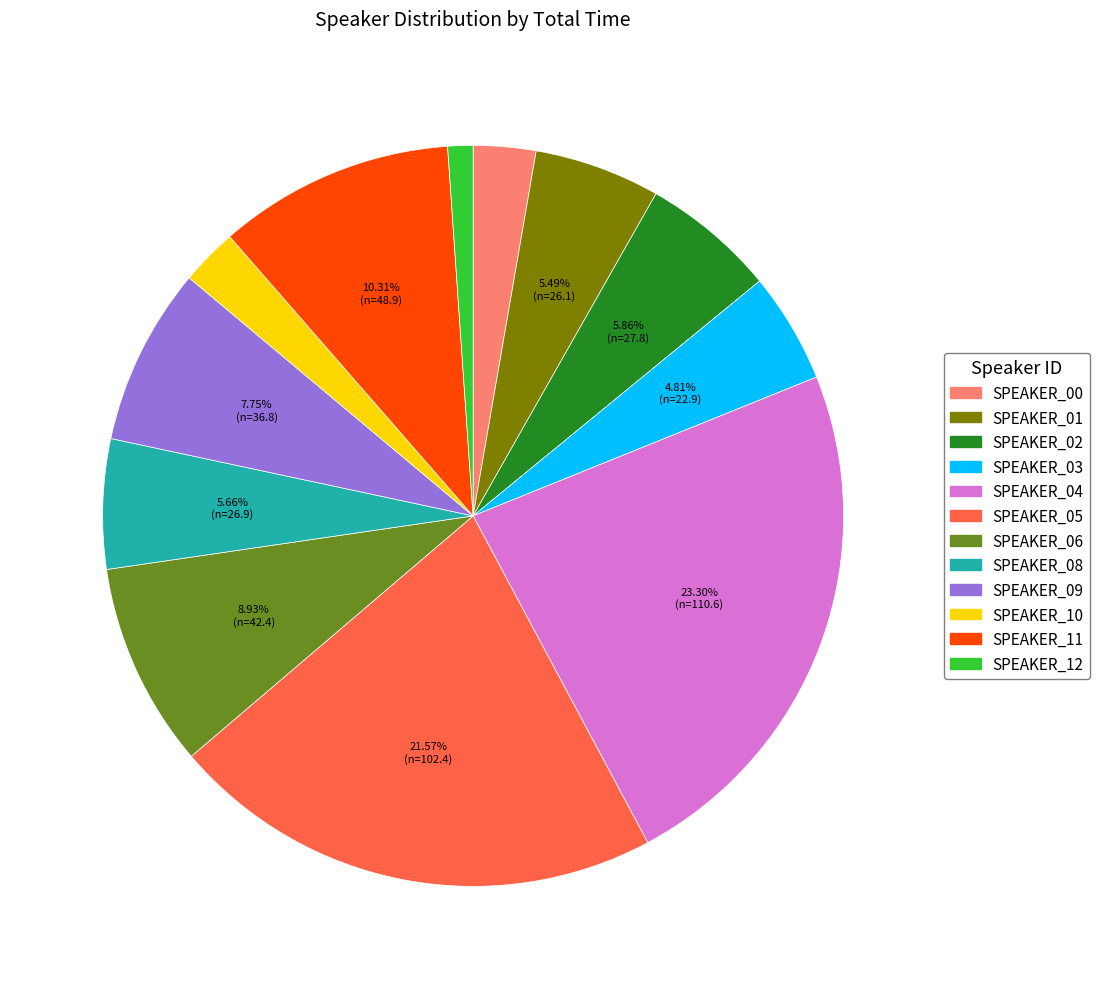

To the nearest percent, what is the difference between the SPEAKER_00 and SPEAKER_08 slice percentages?

3%